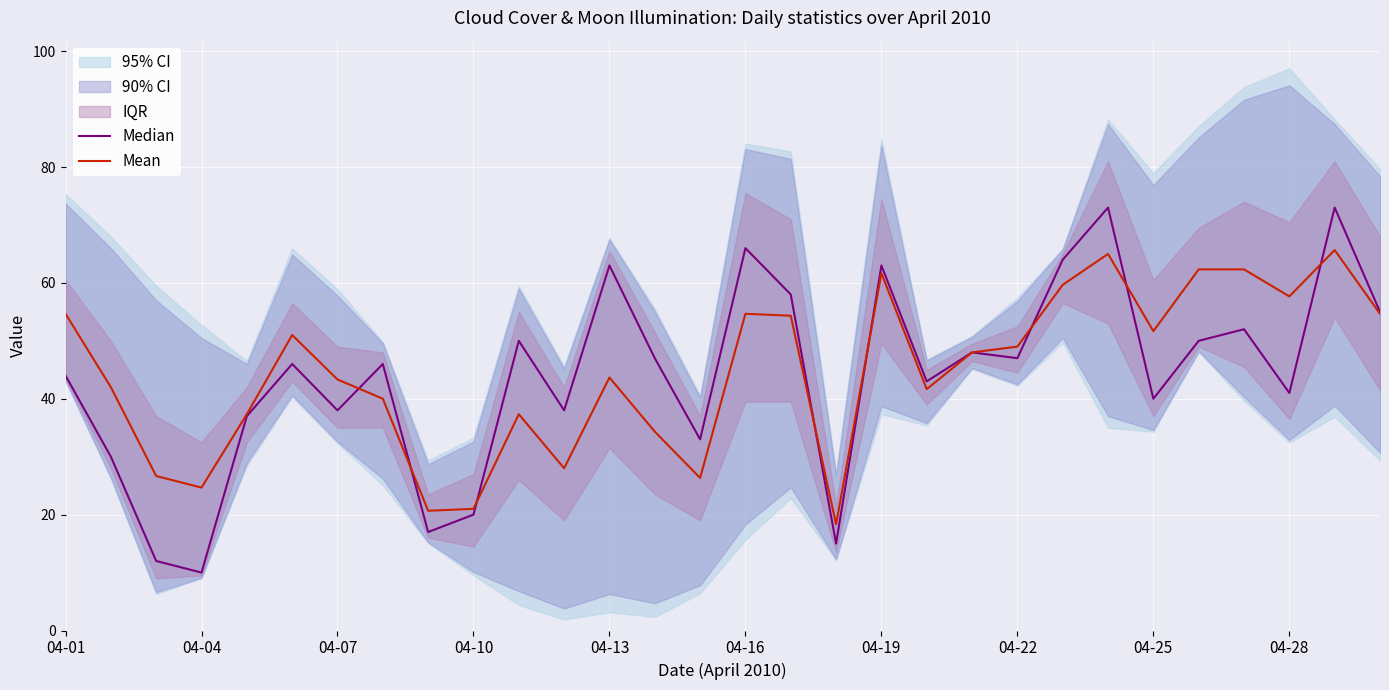

What value does the Mean series have at 23?

65.0